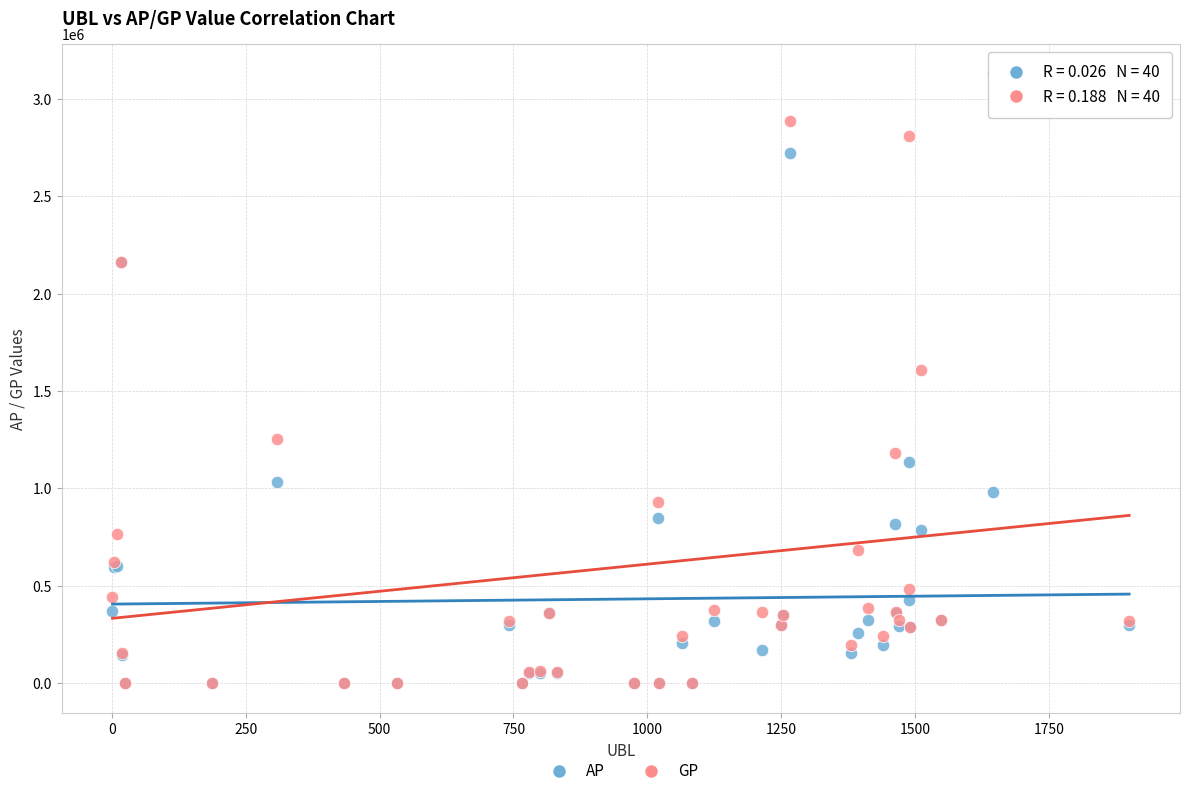

Which series reaches the maximum Y coordinate?

GP